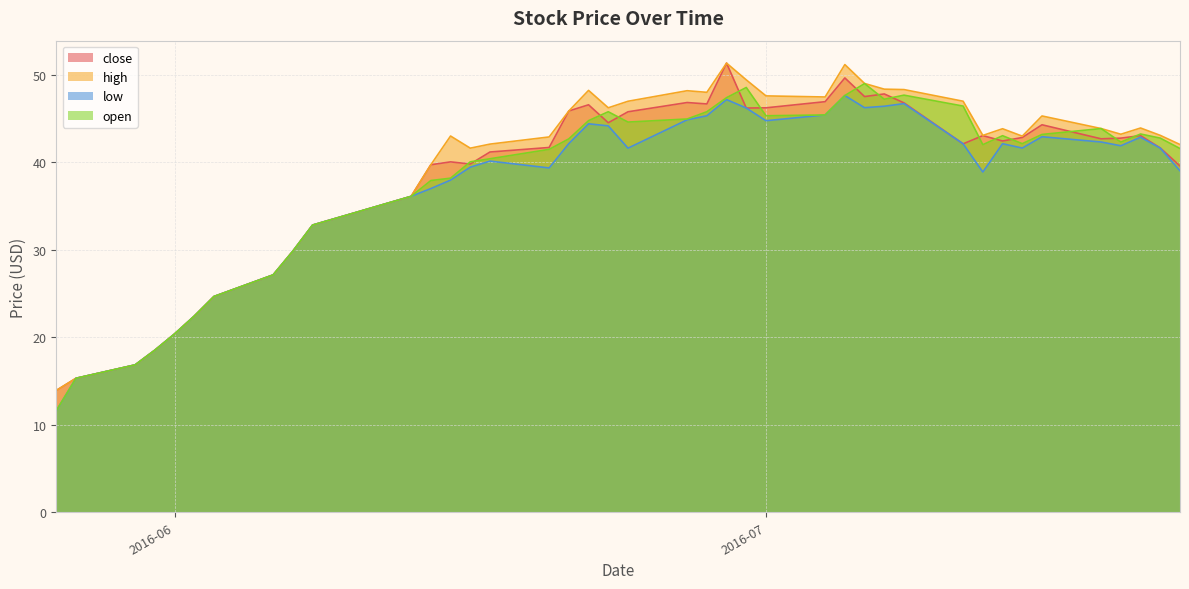

Rank the series by their maximum value, from lowest to highest.

low, open, close, high